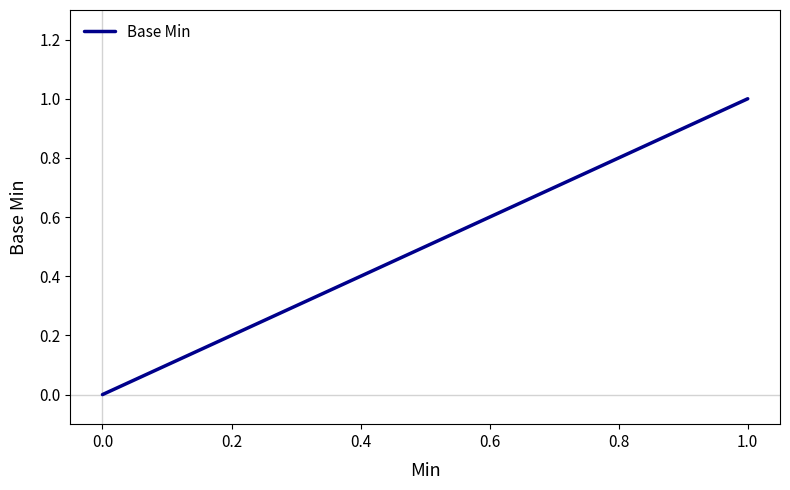

How many values are between 0 and 1?

11